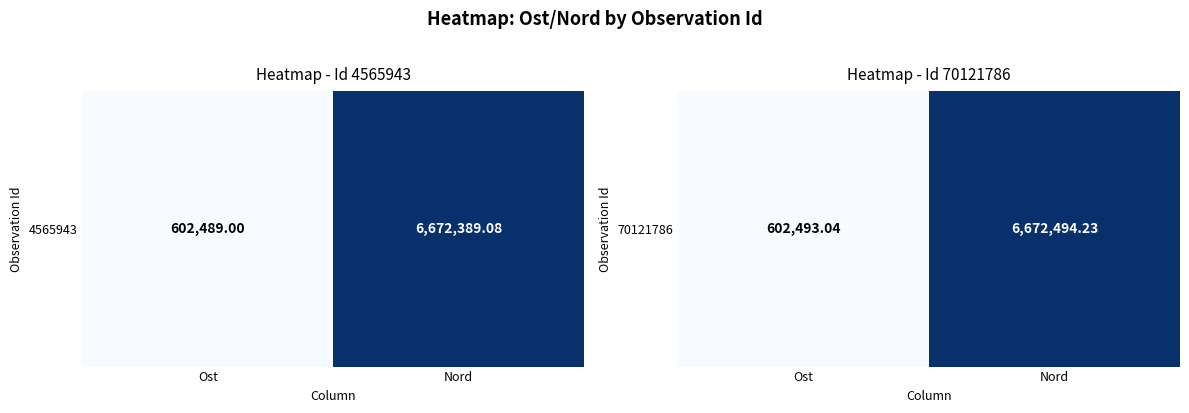

What is the sum of all values?

7274987.3